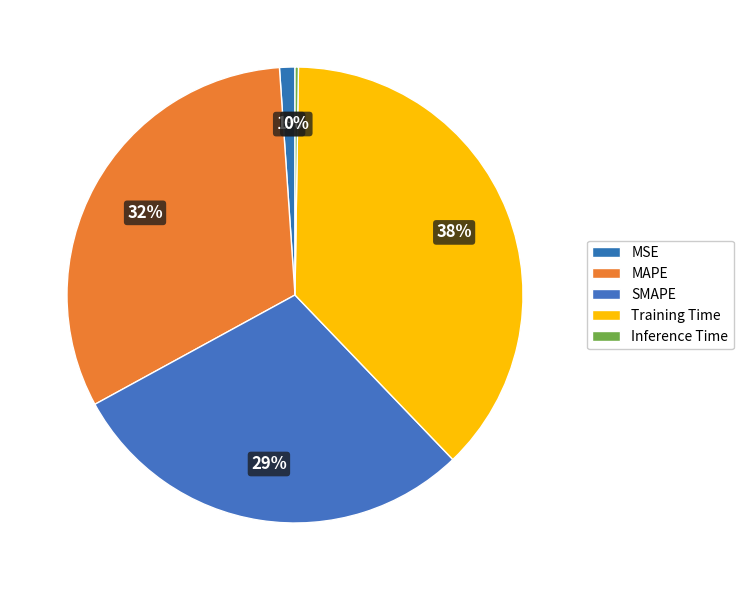

To the nearest percent, what is the combined percentage of Training Time and MSE?

39%